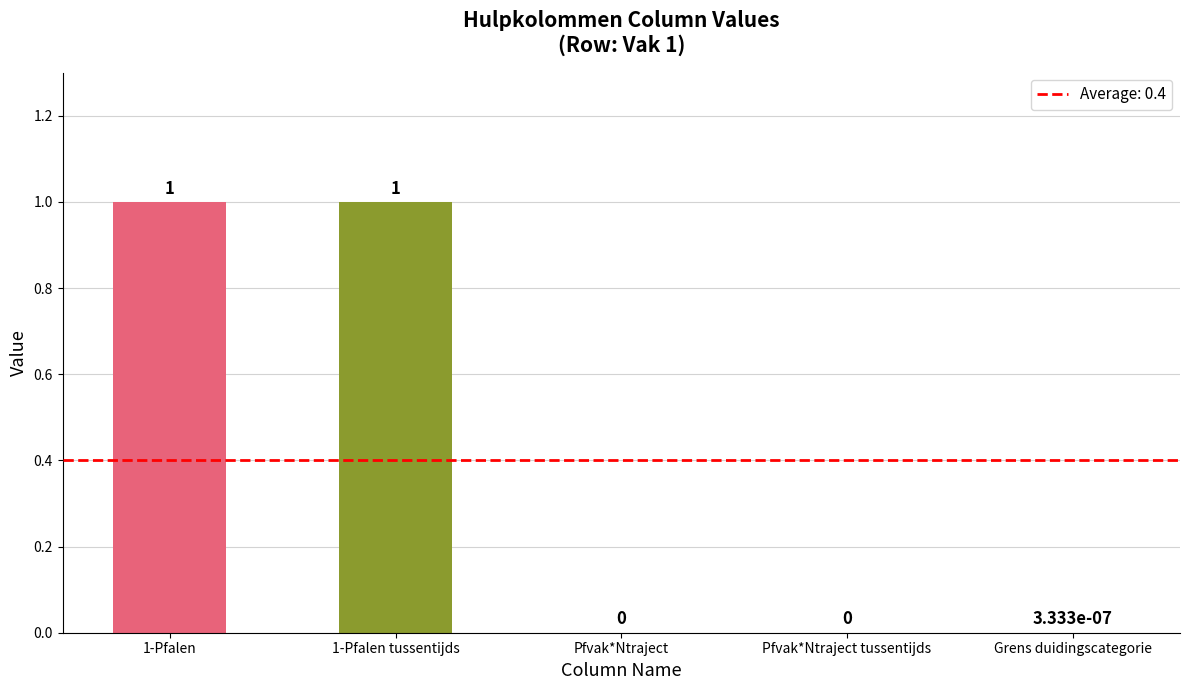

Between Pfvak*Ntraject and 1-Pfalen, which is larger?

1-Pfalen